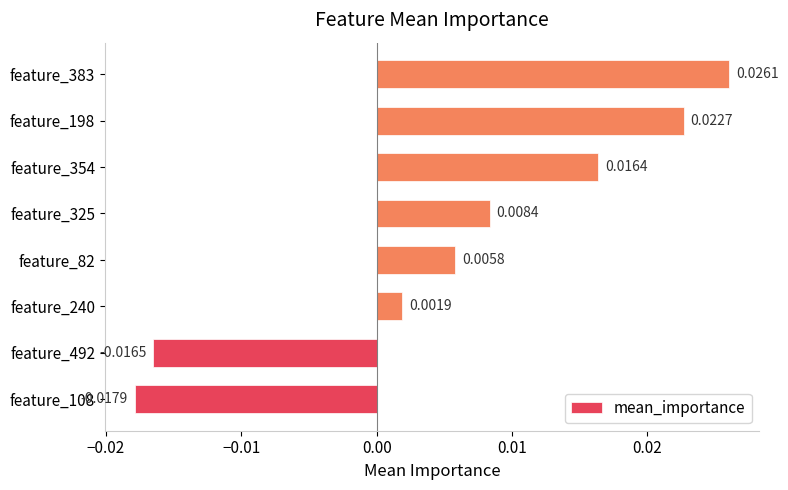

List the labels in order of value, largest first.

feature_383, feature_198, feature_354, feature_325, feature_82, feature_240, feature_492, feature_108